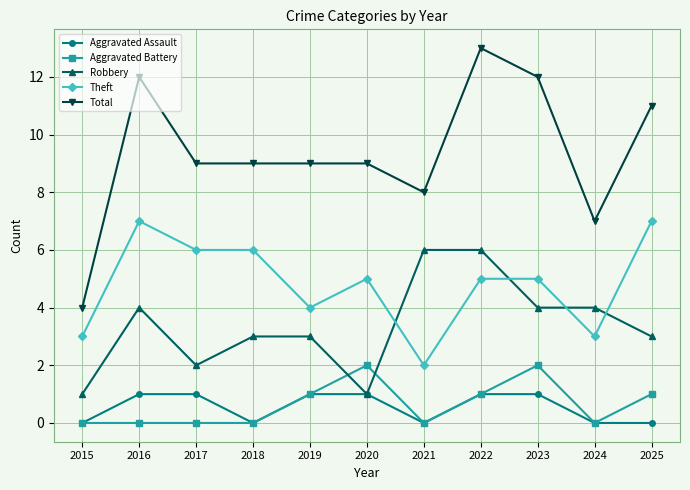

What is the sum of the Aggravated Assault values at 2017 and 2024?

1